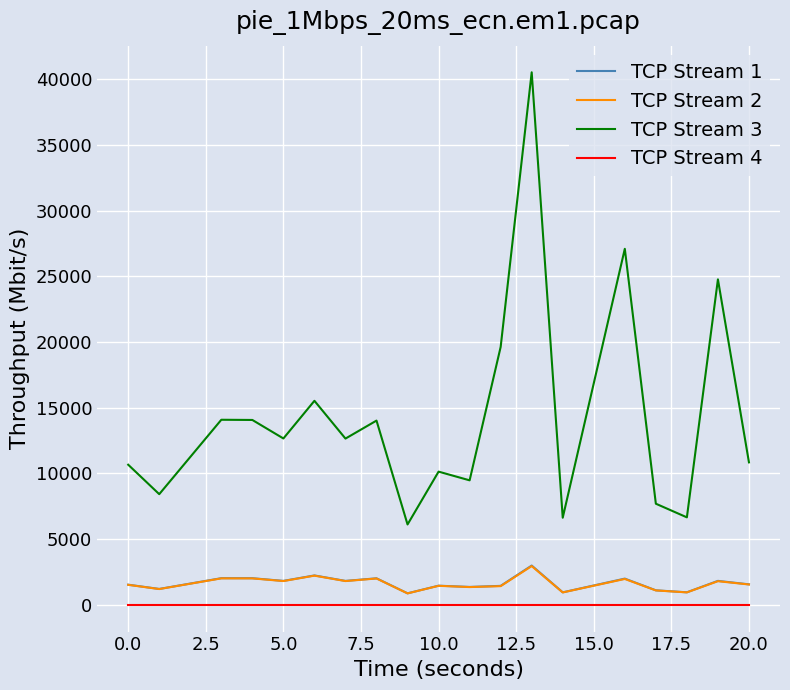

What is the highest value of the TCP Stream 4 series?

1.0